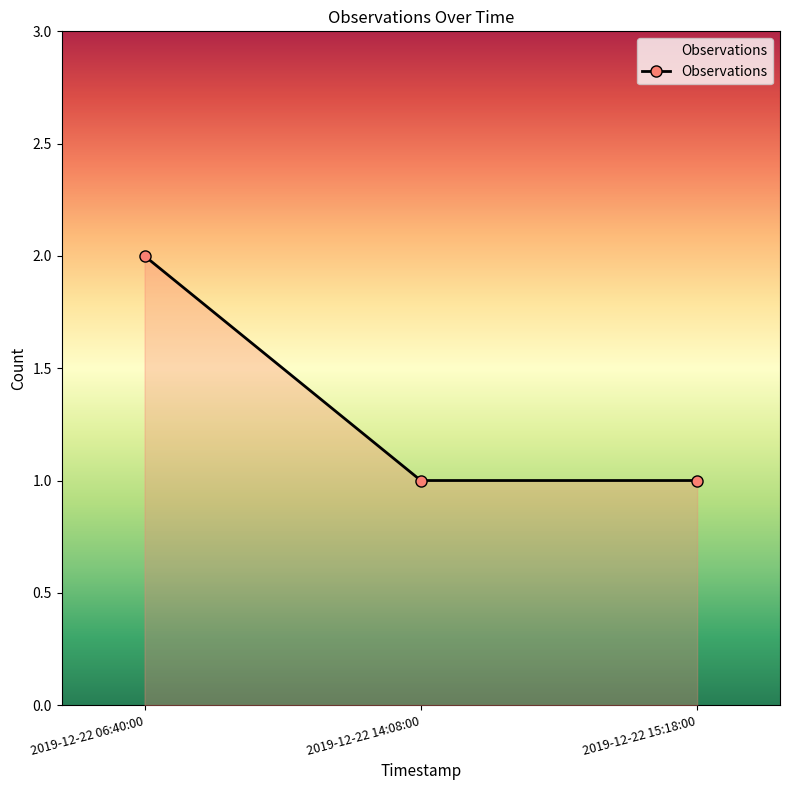

Which category has the highest value across all series?

2019-12-22 06:40:00